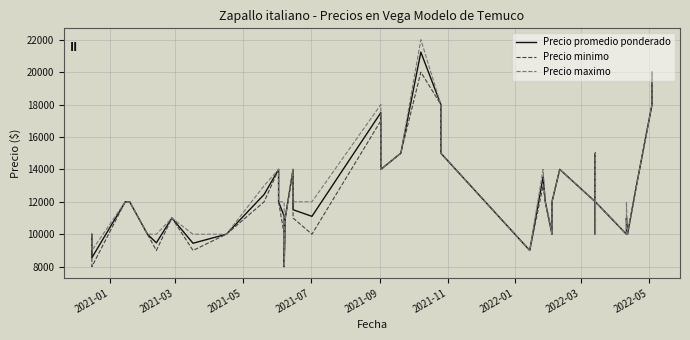

What is the smallest value displayed?

8000